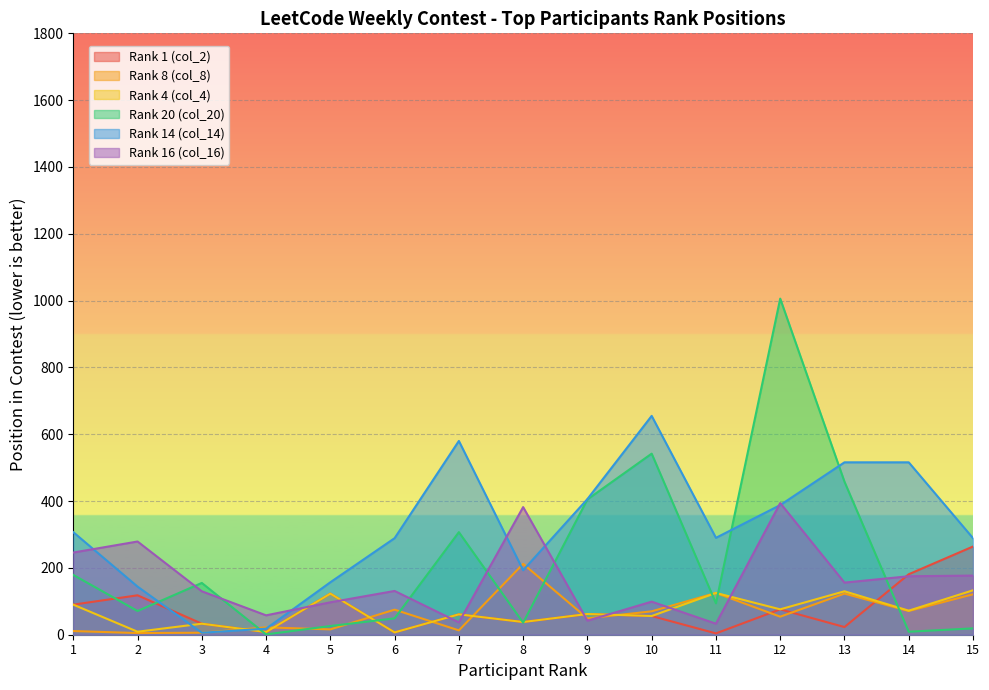

At which category does Rank 14 (col_14) reach its first local peak?

7